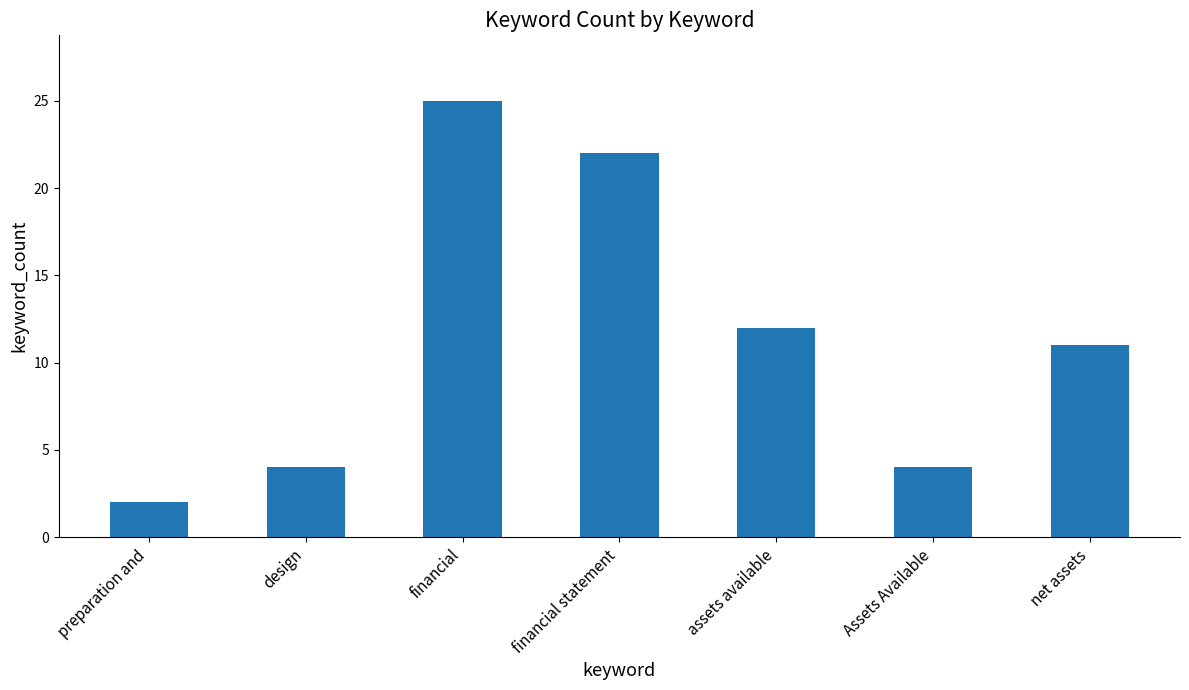

How many data points are less than 11?

3